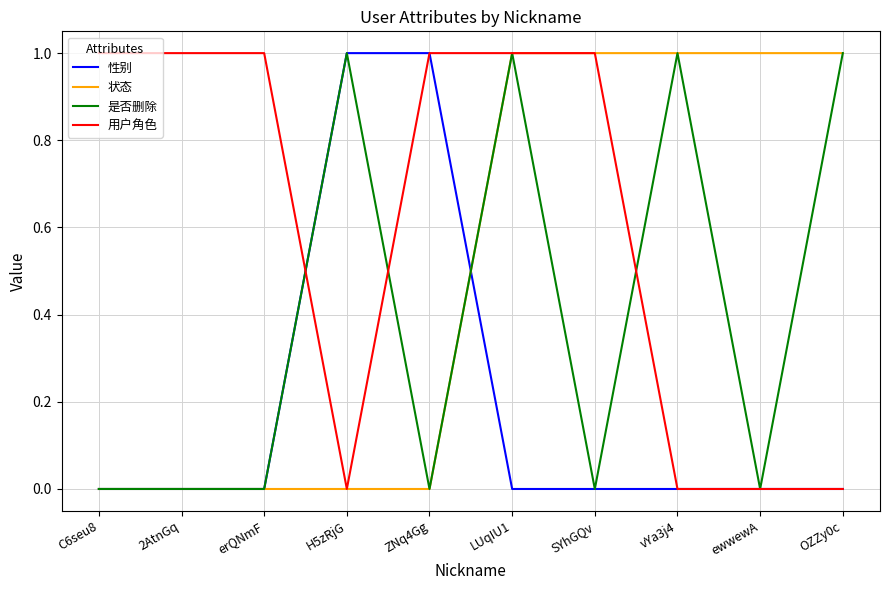

List the series in order of their overall mean, lowest first.

性别, 是否删除, 状态, 用户角色